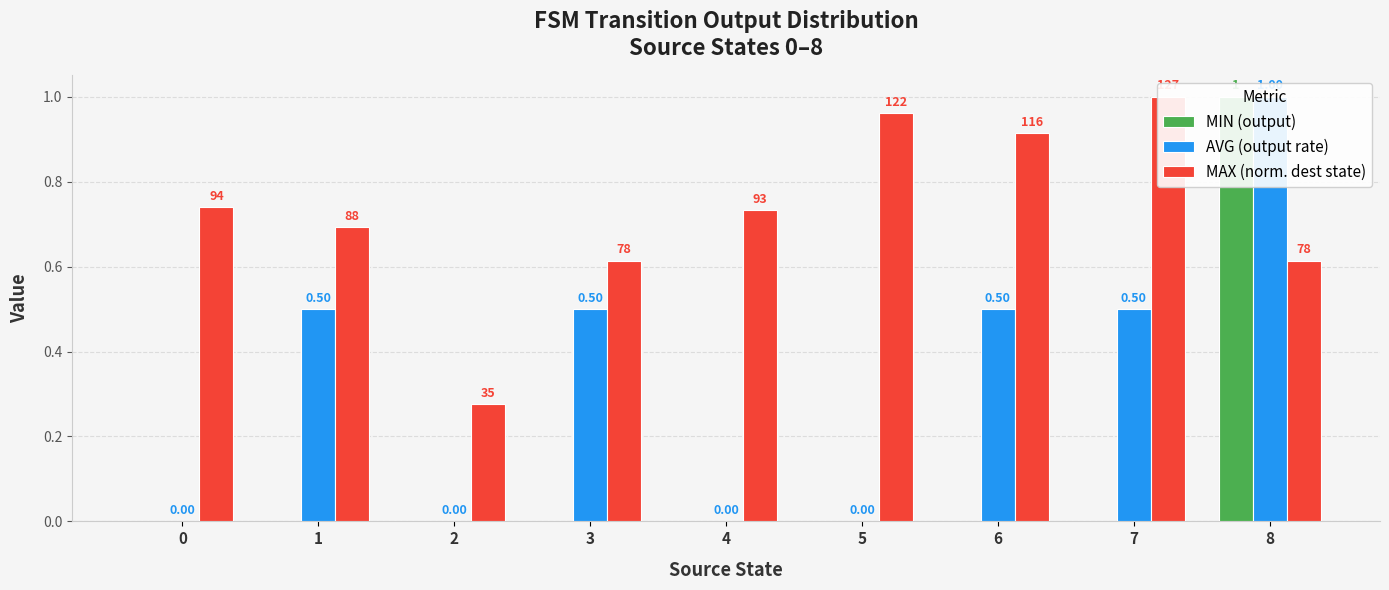

At how many categories does at least one series exceed 0?

9